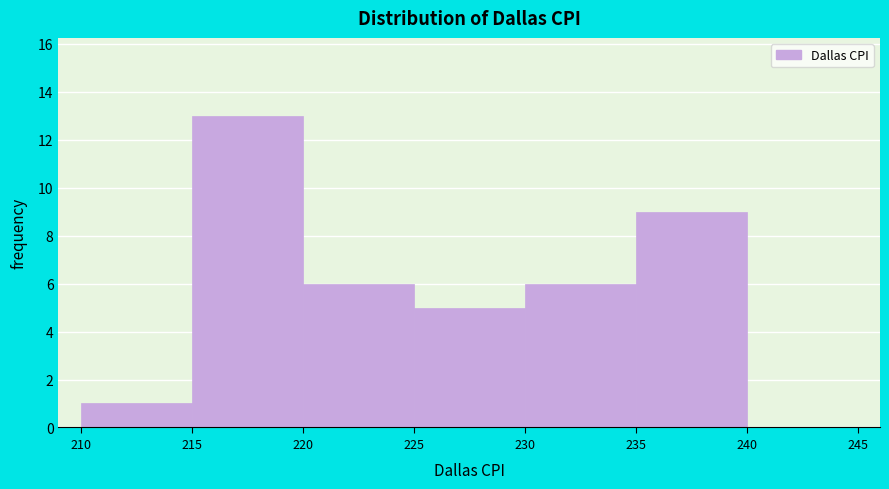

Reading left to right, list every bar in this chart as the range it spans on the x-axis followed by its height. The values are not printed on the chart, so give them approximately, as read against the axis.

210 to 215: 1
215 to 220: 13
220 to 225: 6
225 to 230: 5
230 to 235: 6
235 to 240: 9
240 to 245: 0